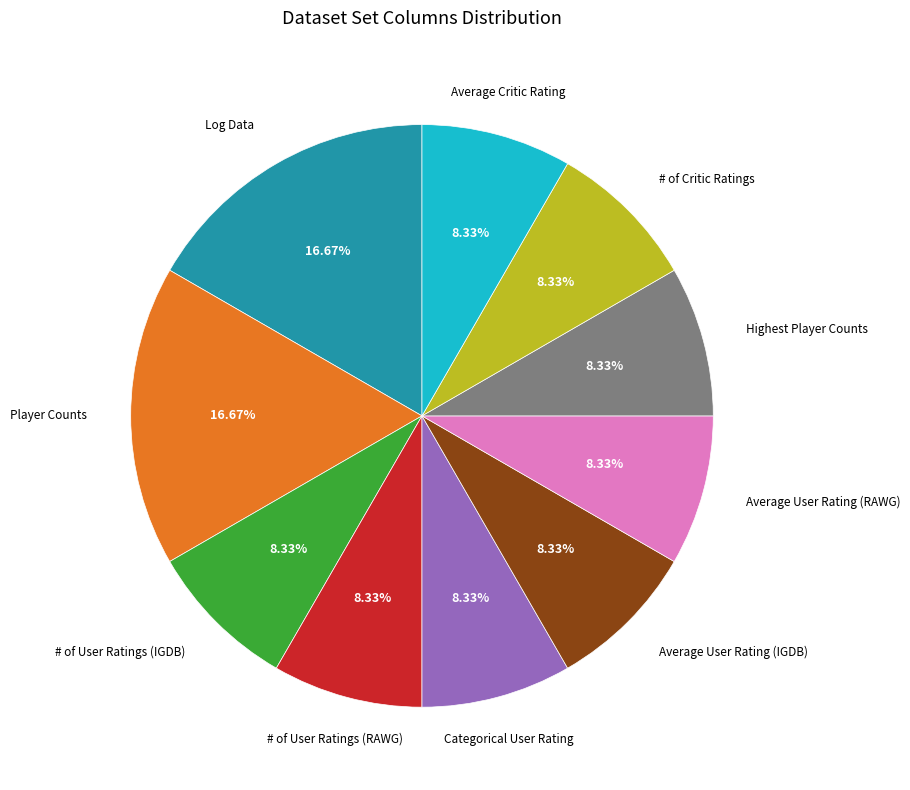

To the nearest percent, what is the average slice percentage?

10%